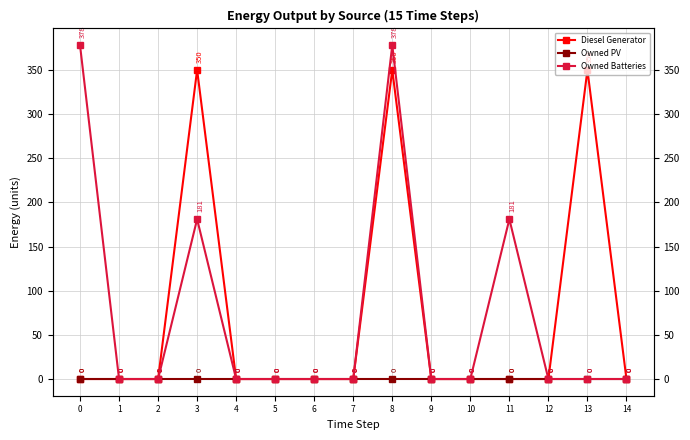

Which has a higher value, 14 or 10?

14